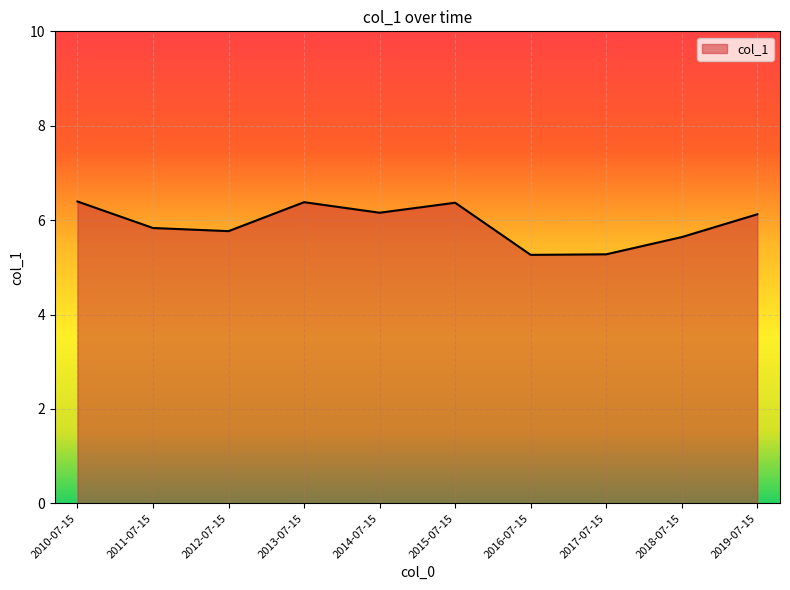

How many values exceed 6?

5